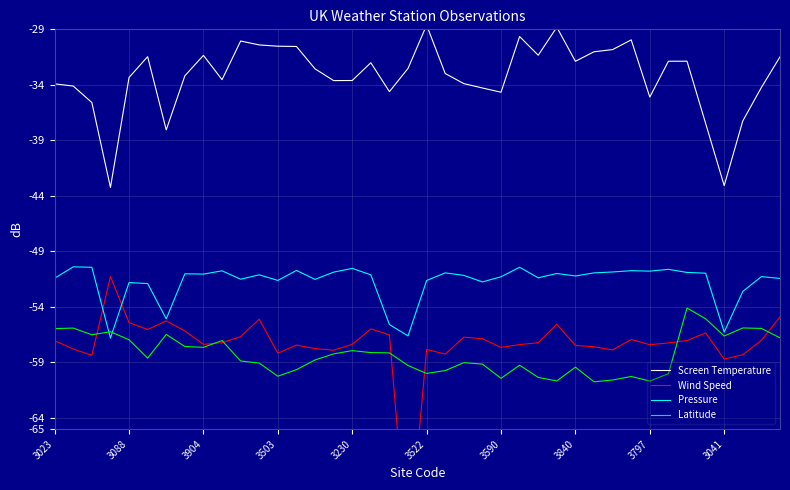

What is the lowest value of the Pressure series?

-56.8